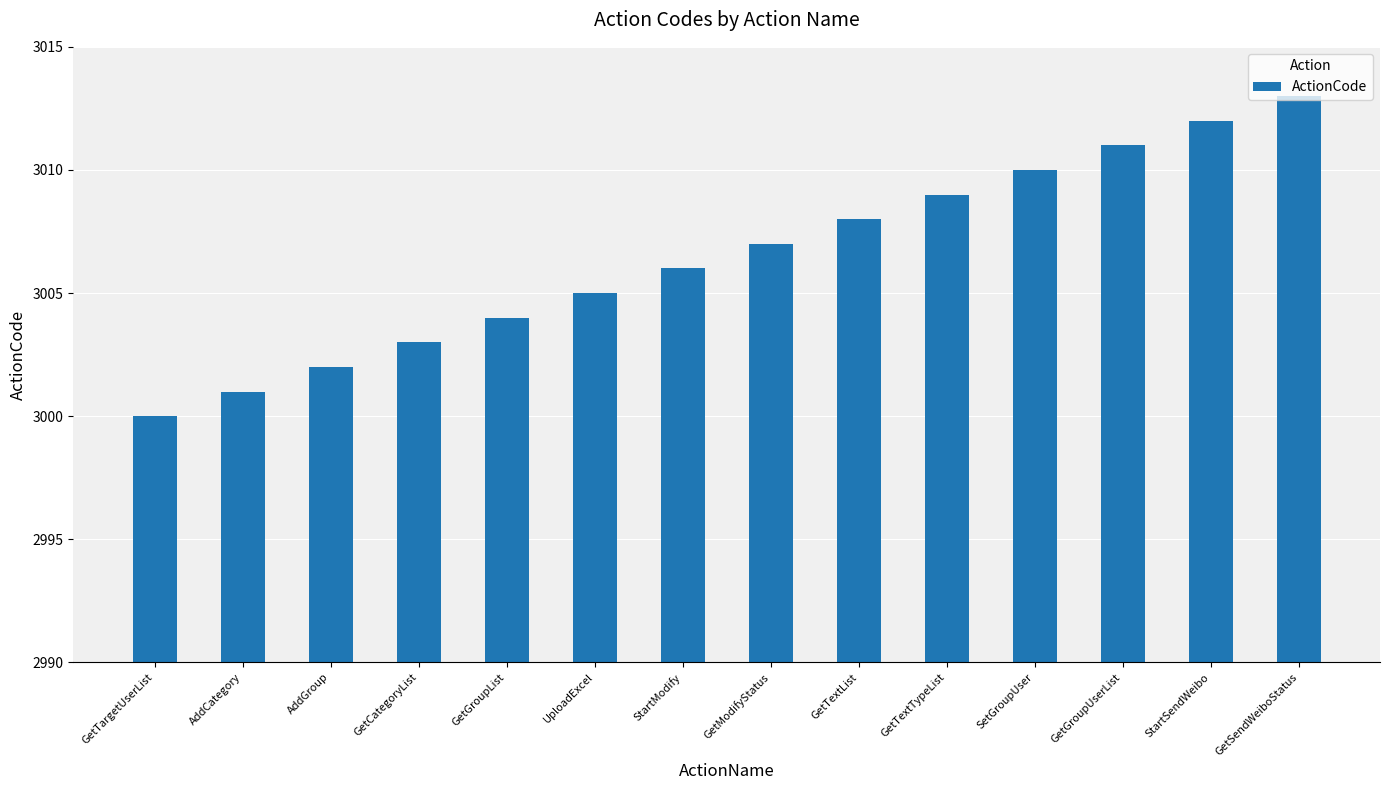

What is the label of the 9th bar from the left?

GetTextList